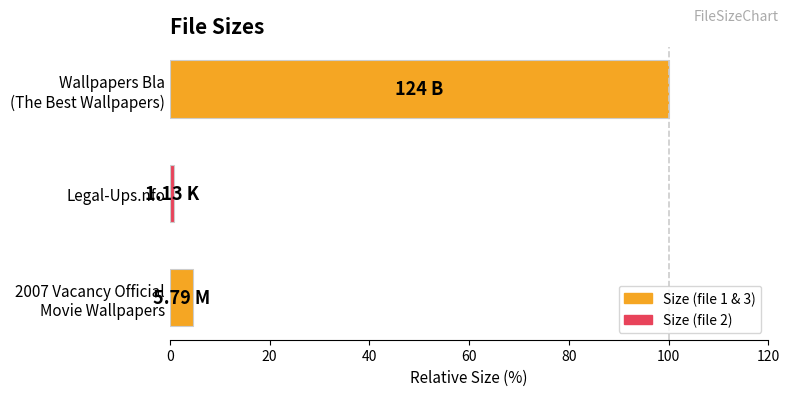

What is the greatest value displayed?

100.0